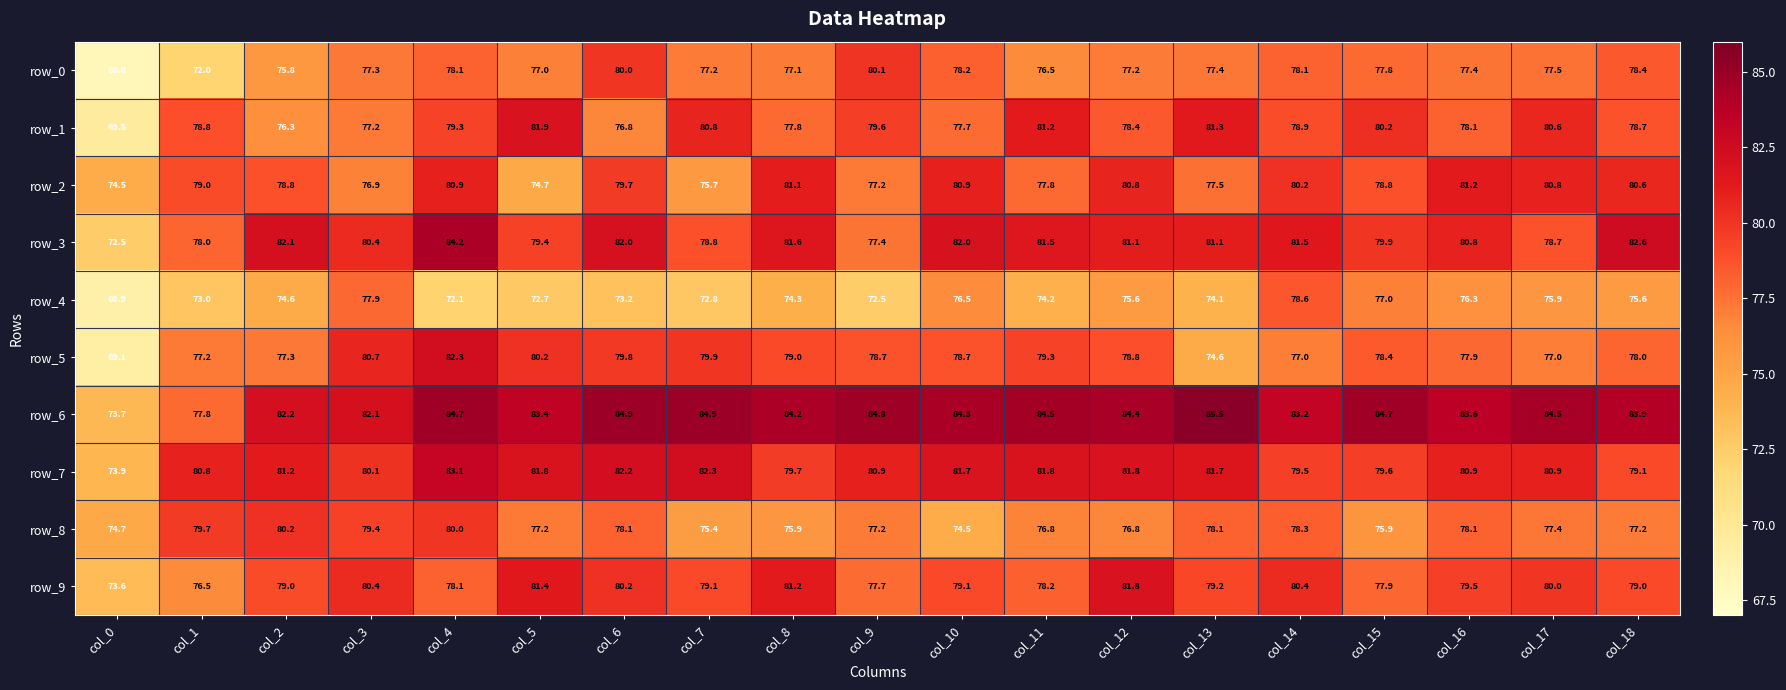

What is the difference between the row_2 values at col_9 and col_17?

3.6